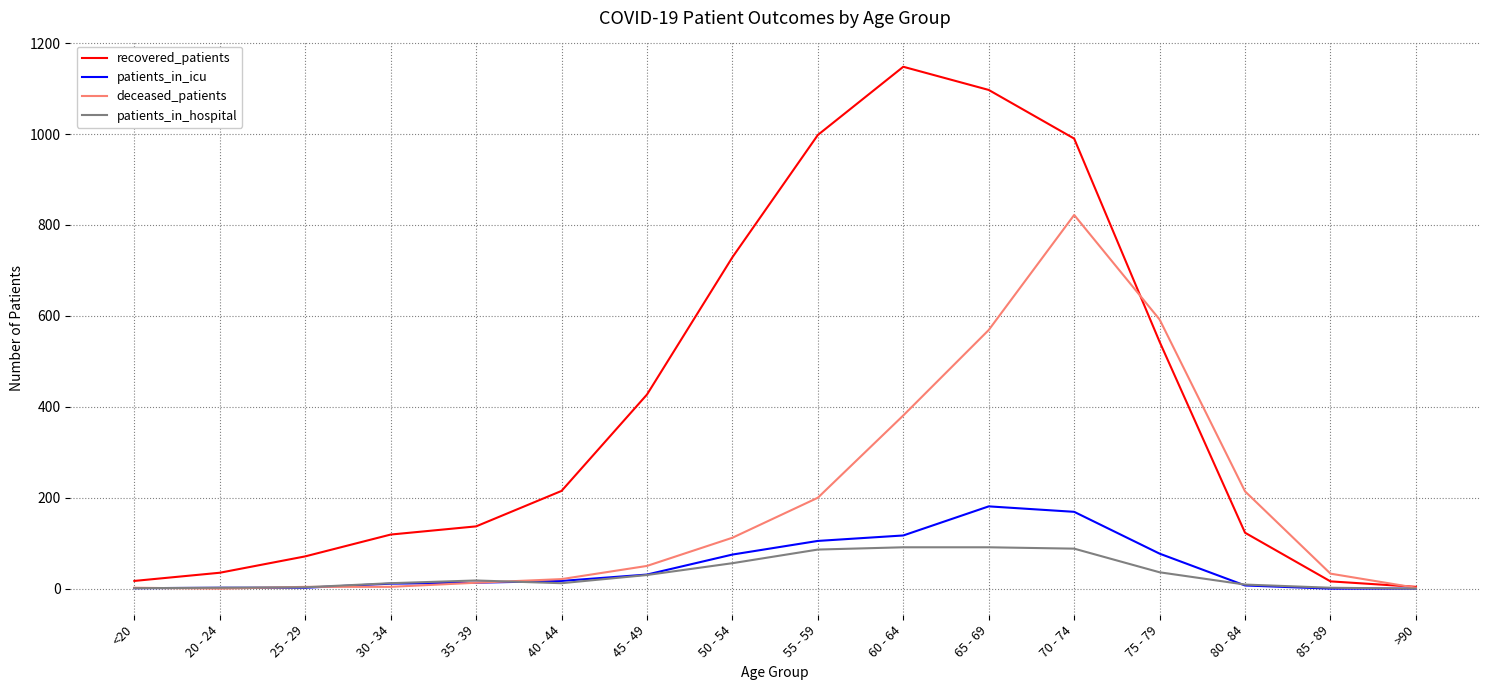

Between 35 - 39 and 80 - 84, which series saw the biggest shift?

deceased_patients